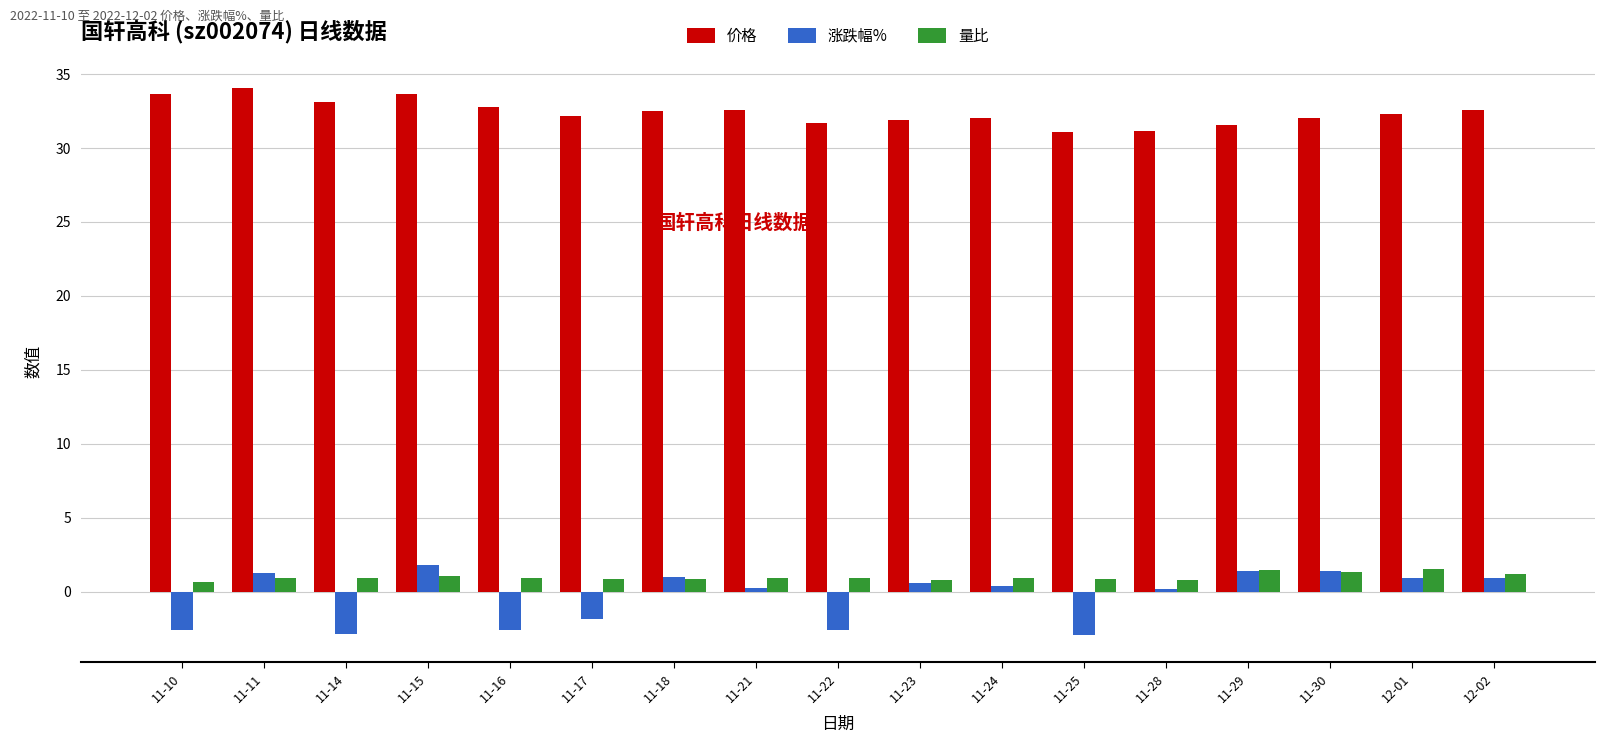

What is the value of the 量比 bar at the 9th from the left?

0.9